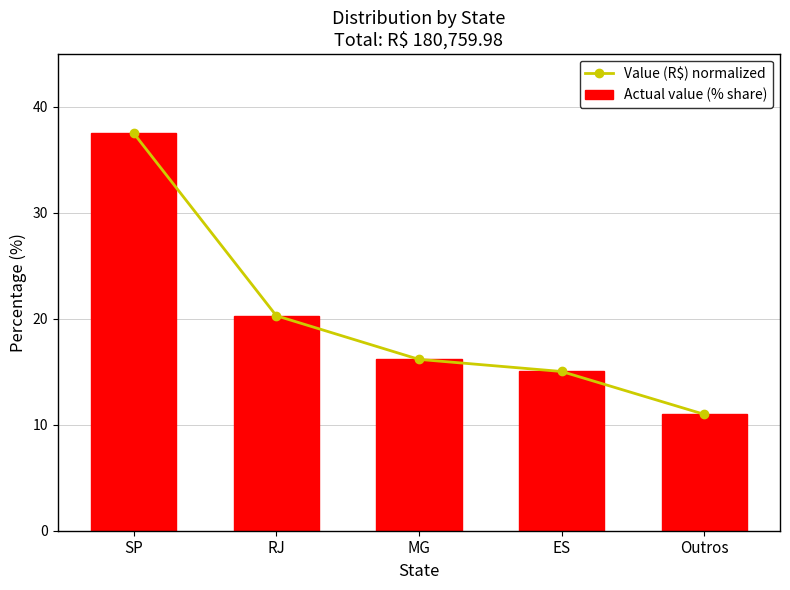

Between SP and RJ, which series saw the biggest shift?

Value (R$) normalized